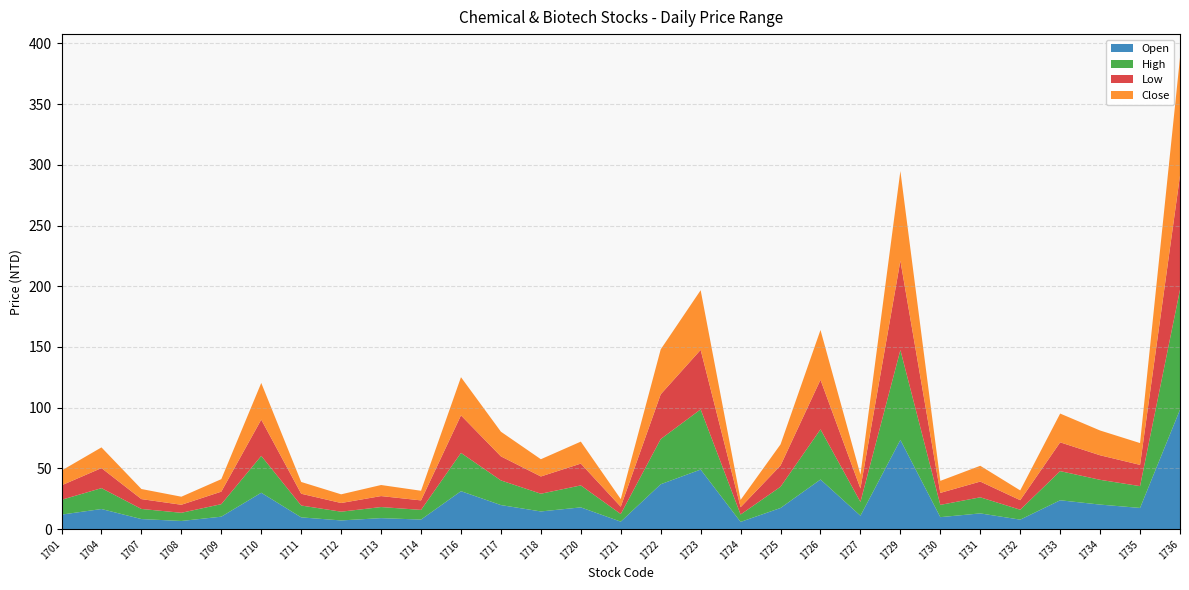

Reading left to right, transcribe all the data shown in this chart.

Open: 12.0	16.6	8.3	6.8	10.3	30.0	9.7	7.2	9.1	7.9	31.3	19.9	14.6	17.9	6.2	37.0	49.1	6.0	17.4	40.9	11.1	73.5	9.9	13.0	7.8	23.8	20.2	17.5	98.4
High: 12.2	17.2	8.3	6.8	10.3	30.4	9.8	7.2	9.1	8.0	31.5	20.3	14.6	18.1	6.3	37.2	49.5	6.1	17.5	41.3	11.3	74.0	10.1	13.2	8.2	24.0	20.4	17.9	98.8
Low: 11.9	16.5	8.1	6.6	10.3	29.9	9.7	7.2	9.0	7.8	30.9	19.8	14.2	17.9	6.0	36.9	49.0	6.0	17.4	40.8	11.1	73.5	9.9	12.9	7.8	23.7	20.2	17.5	94.0
Close: 12.2	17.1	8.3	6.6	10.3	30.2	9.7	7.2	9.1	7.9	31.4	20.3	14.2	18.1	6.3	37.0	49.1	6.0	17.4	41.0	11.3	73.9	9.9	13.0	8.1	23.7	20.4	17.9	97.0